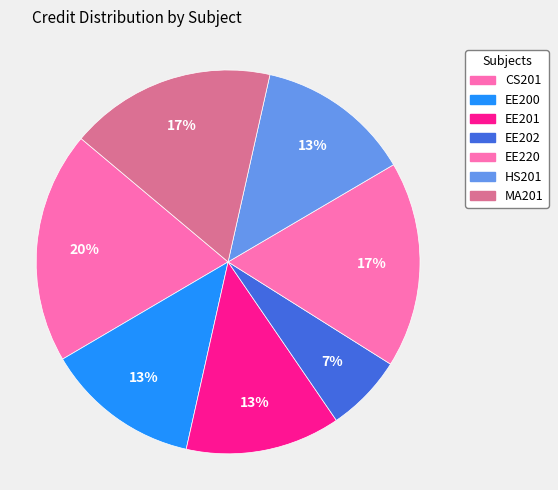

What percentage is the CS201 slice, to the nearest percent?

20%